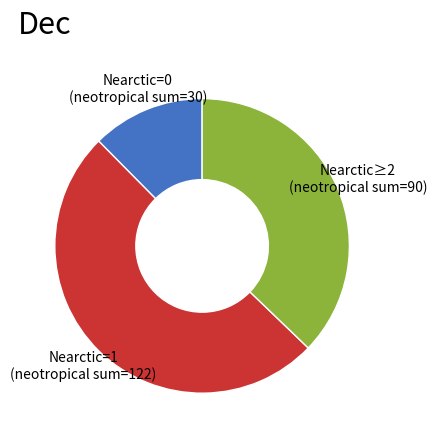

Is it true that Nearctic=1 (neotropical sum=122) is 57% of the pie?

False